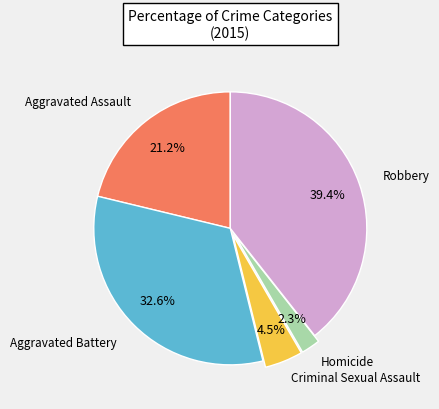

Is there any slice that represents more than half of the pie?

No